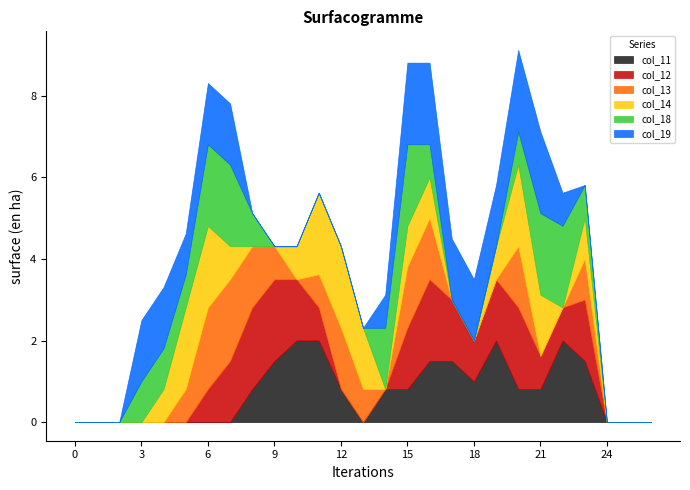

How many data points does each series have?

27